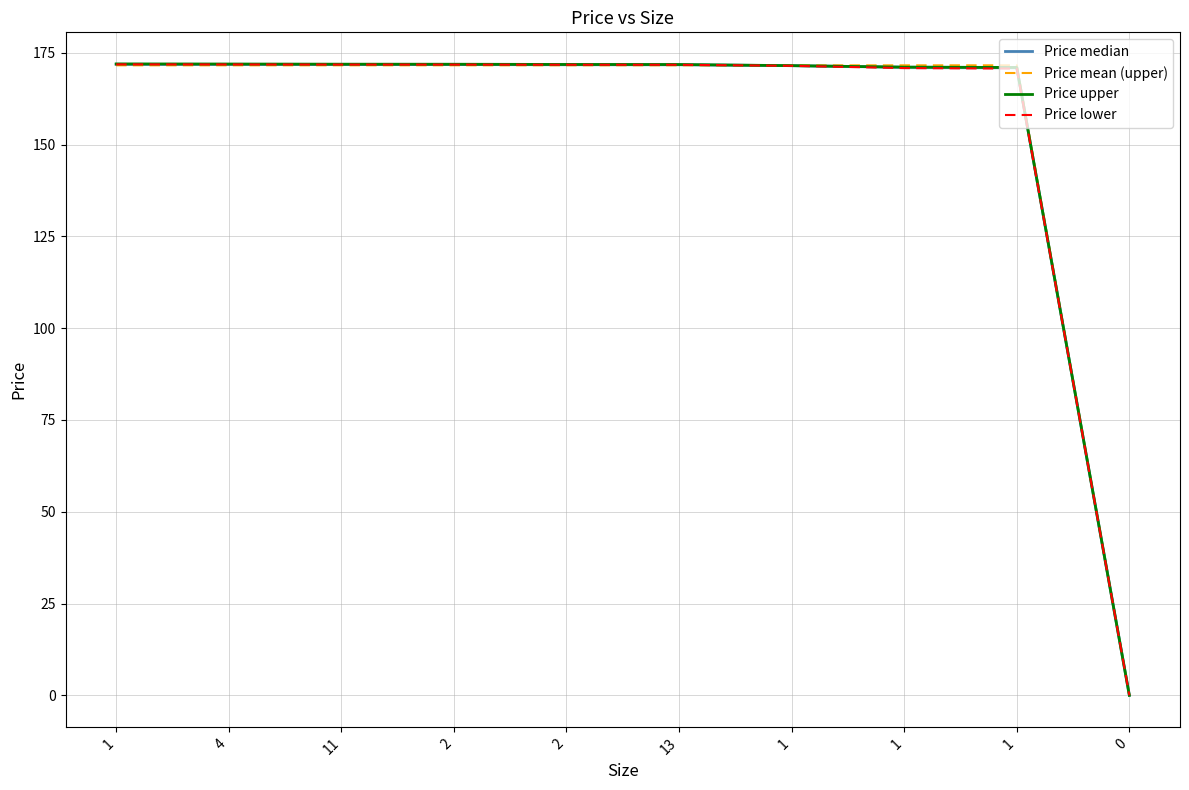

How many values in the Price mean (upper) series exceed 171?

9